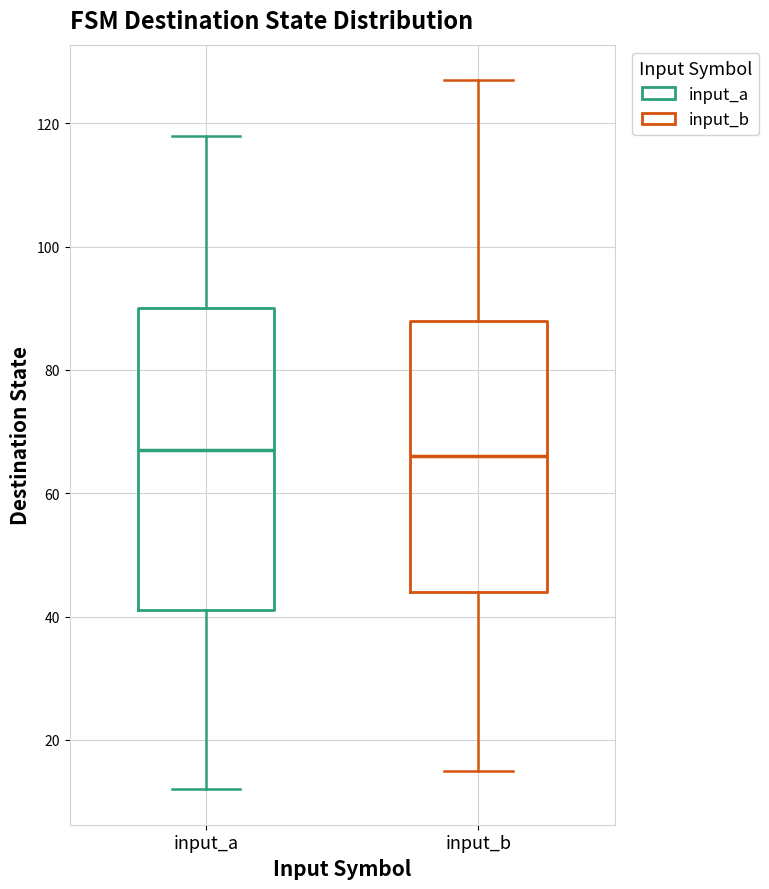

Where is the upper edge of the box for input_a on the y-axis? The values are not printed on the chart, so give them approximately, as read against the axis.

90